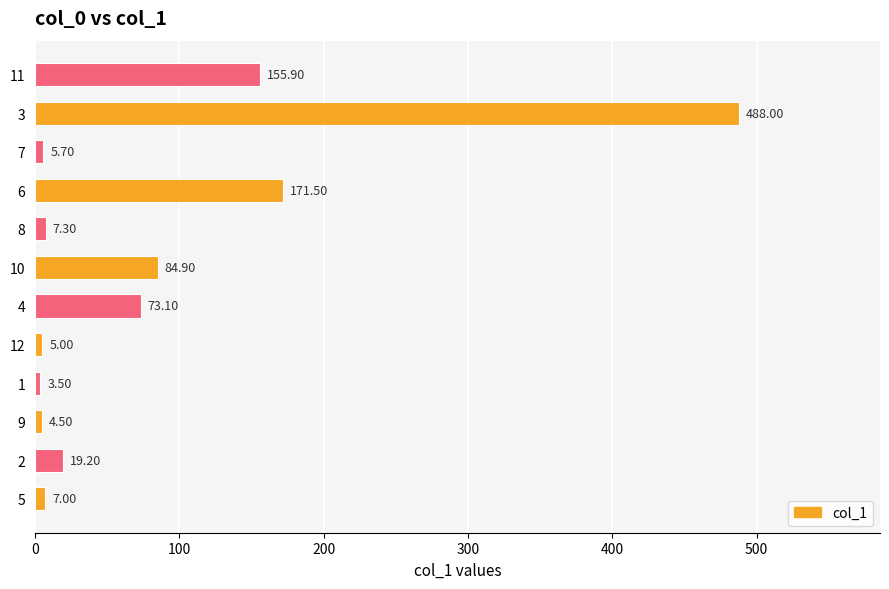

What is the change in value from 12 to 6?

+166.5